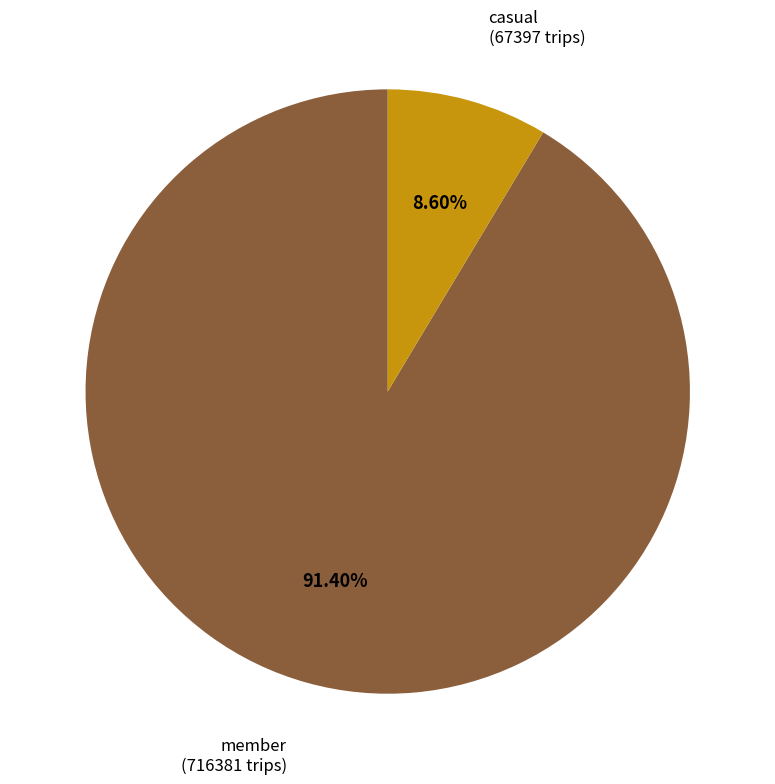

Does any single category account for the majority?

Yes